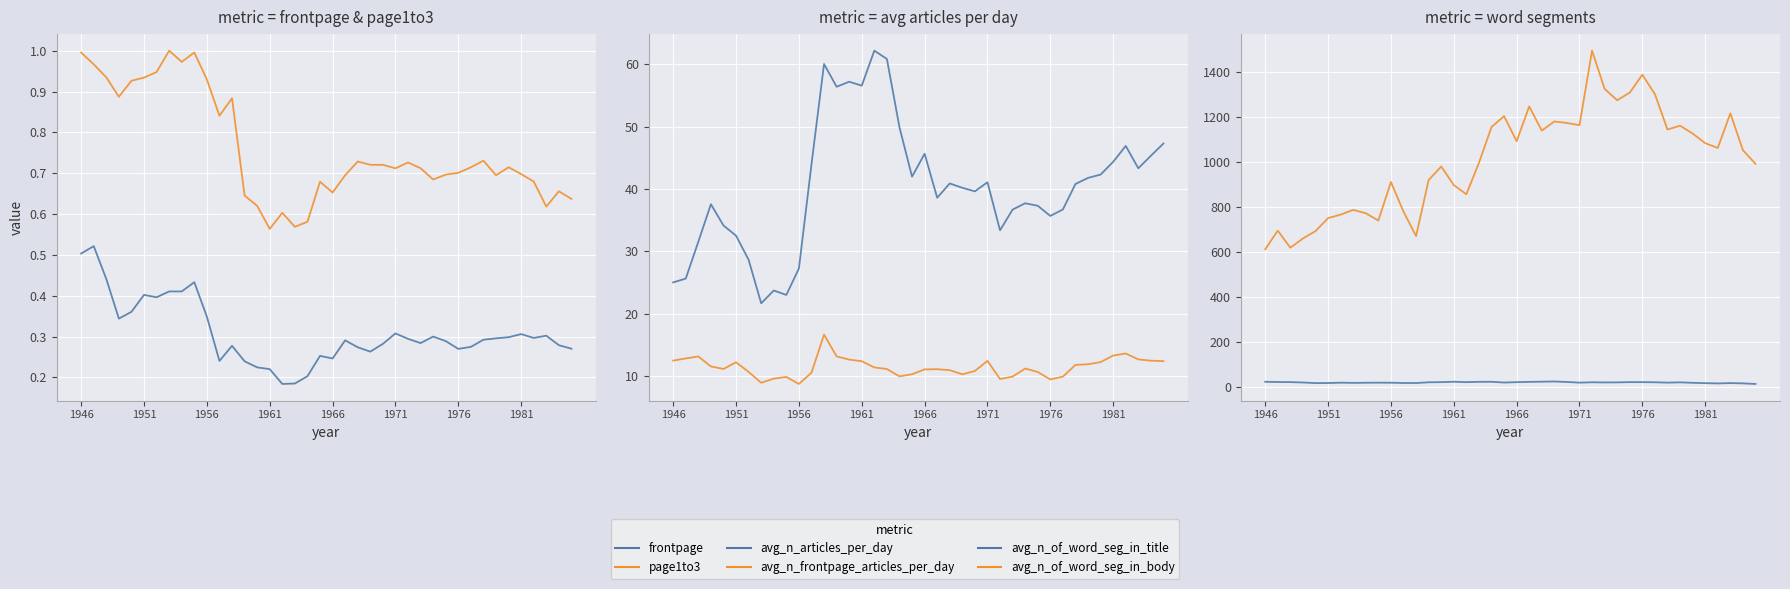

What is the smallest value displayed?

0.2